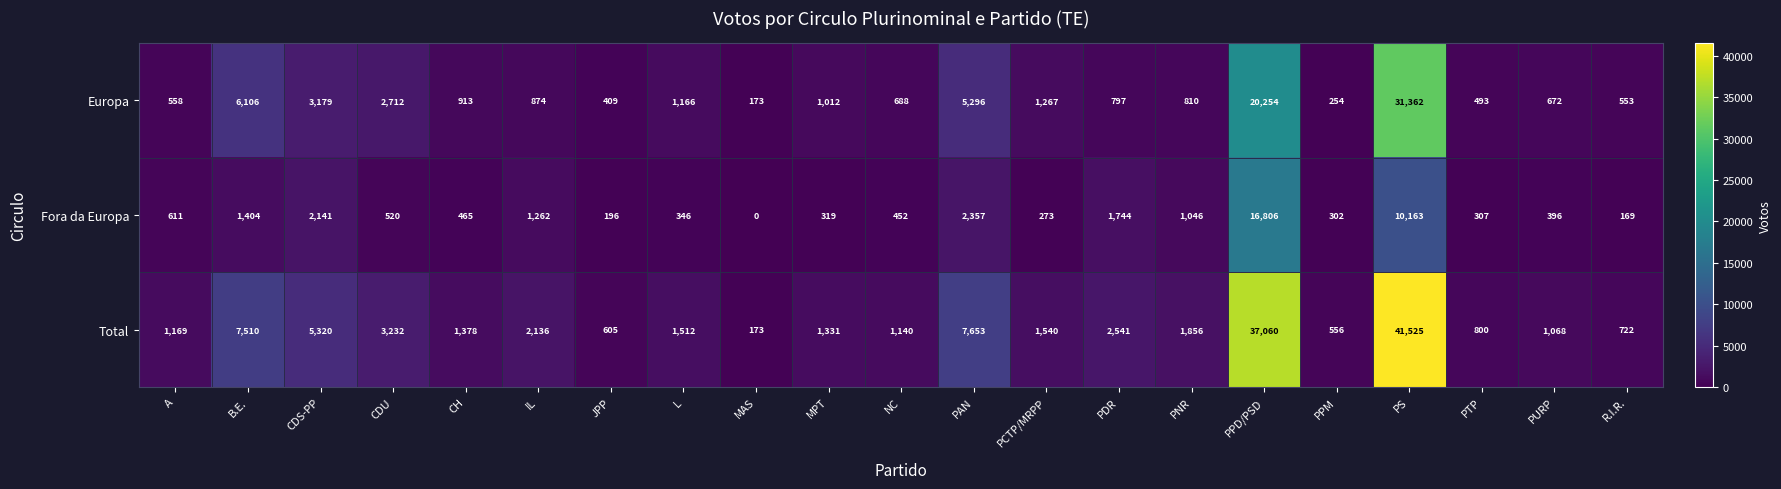

Which series has the largest total across all categories?

Total